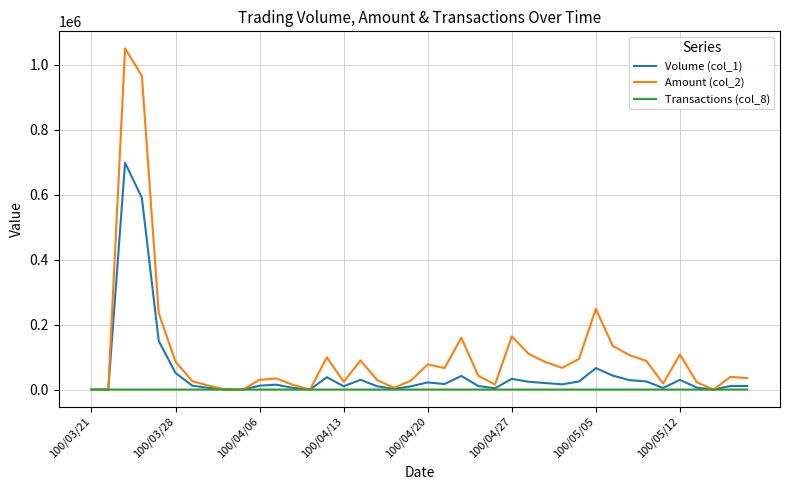

Rank the series by their maximum value, from highest to lowest.

Amount (col_2), Volume (col_1), Transactions (col_8)